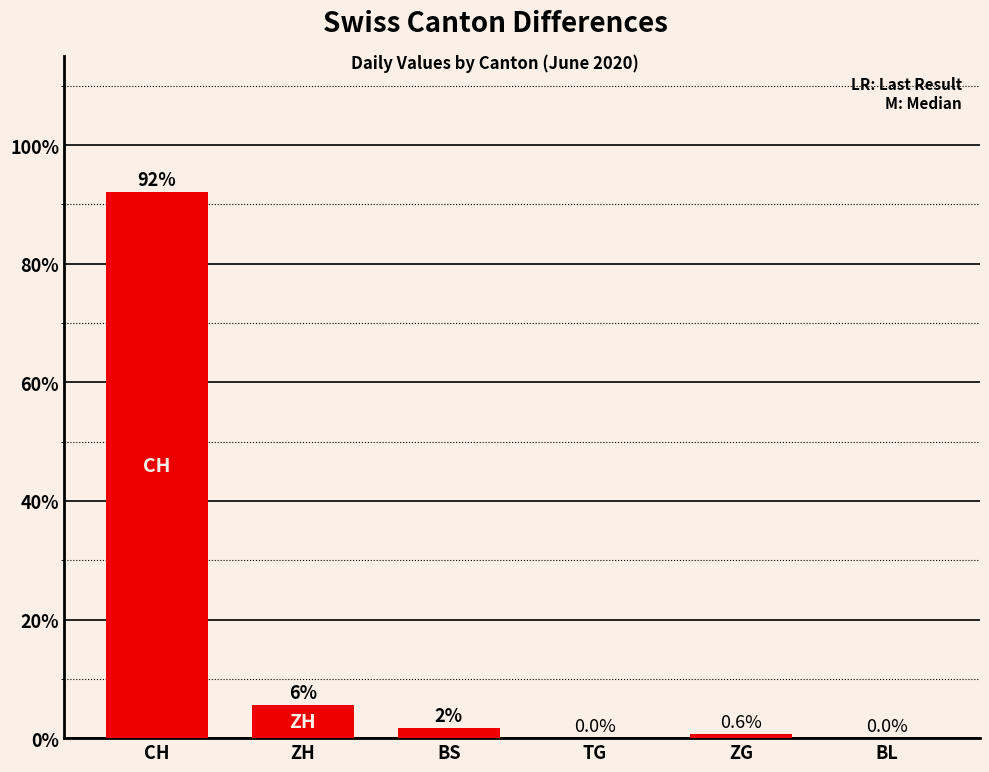

Is it true that the value at TG is 52.6?

False